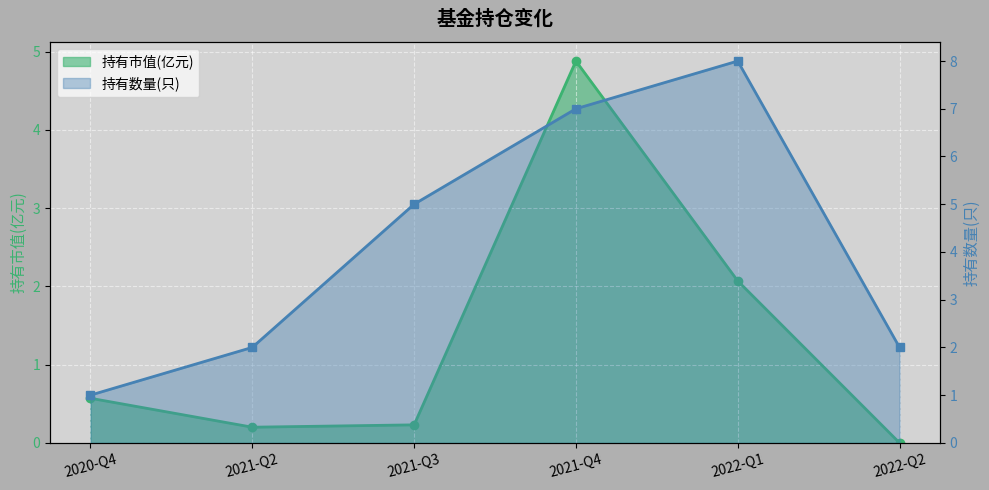

True or false: 持有数量(只) has a value of 9.2 at 2021-Q4.

False